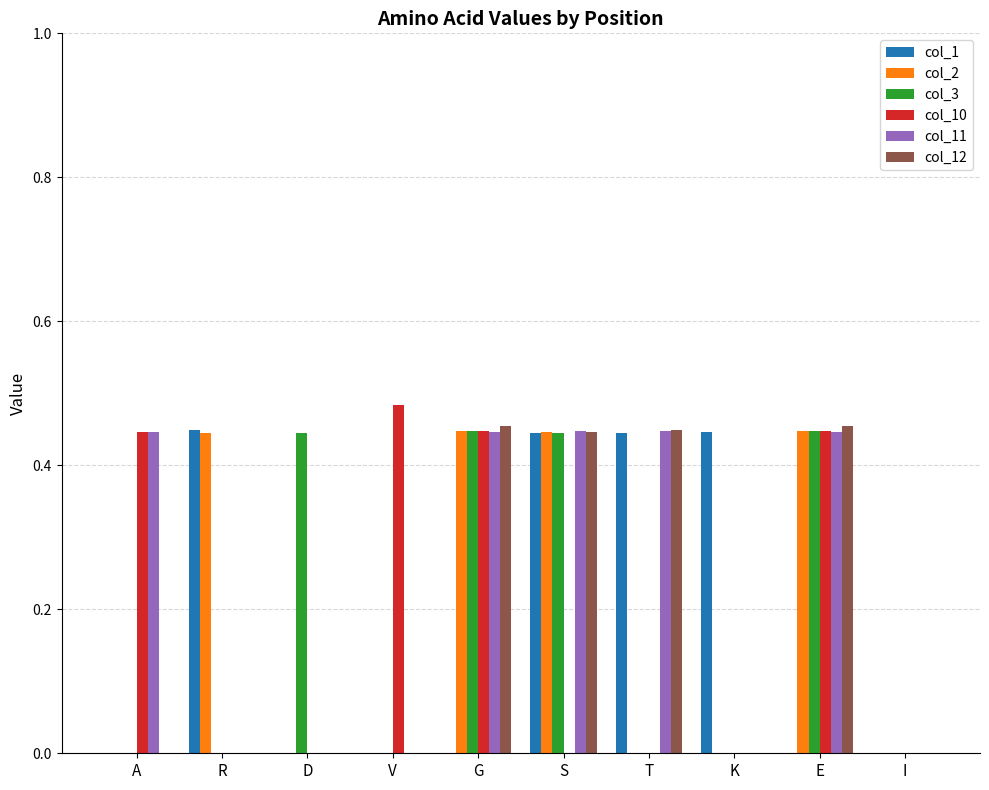

What are all the series names shown in the legend?

col_1, col_2, col_3, col_10, col_11, col_12